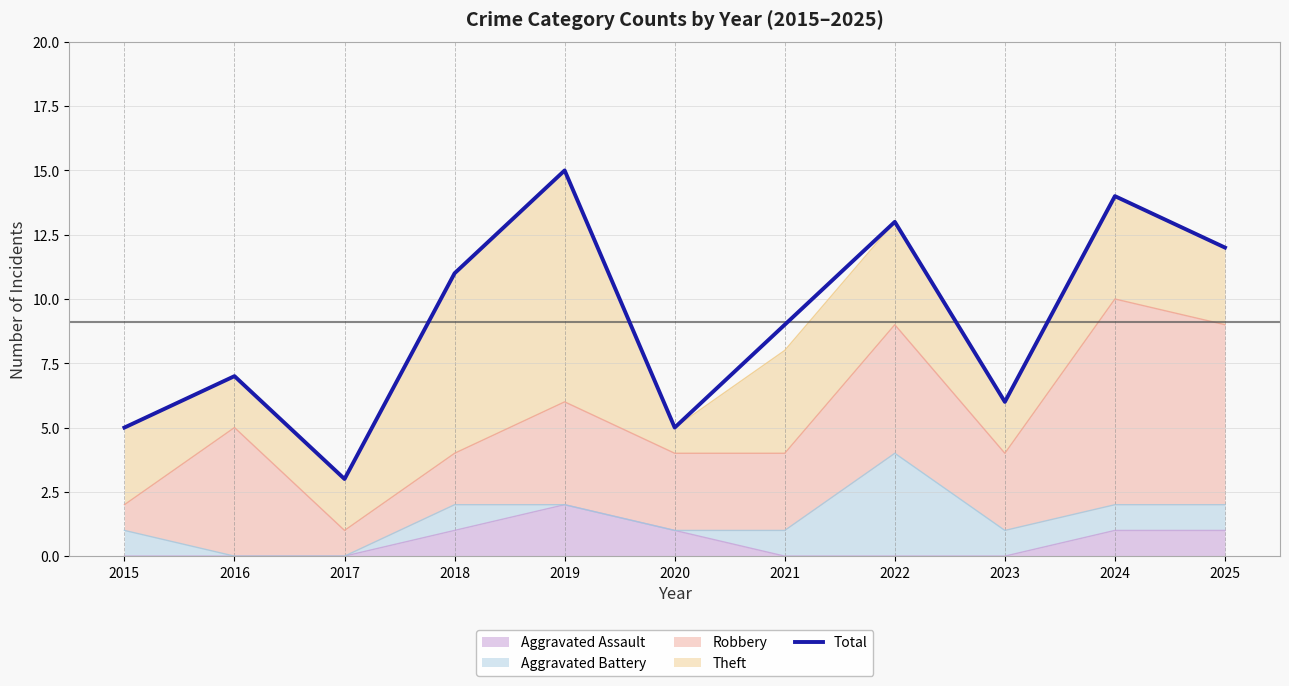

How many values are below 9?

5